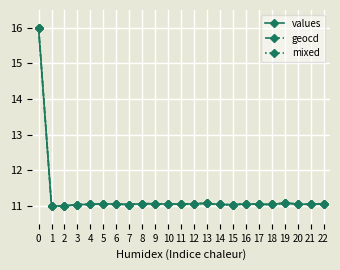

The value of geocd at 19 is 11.1. True or false?

True